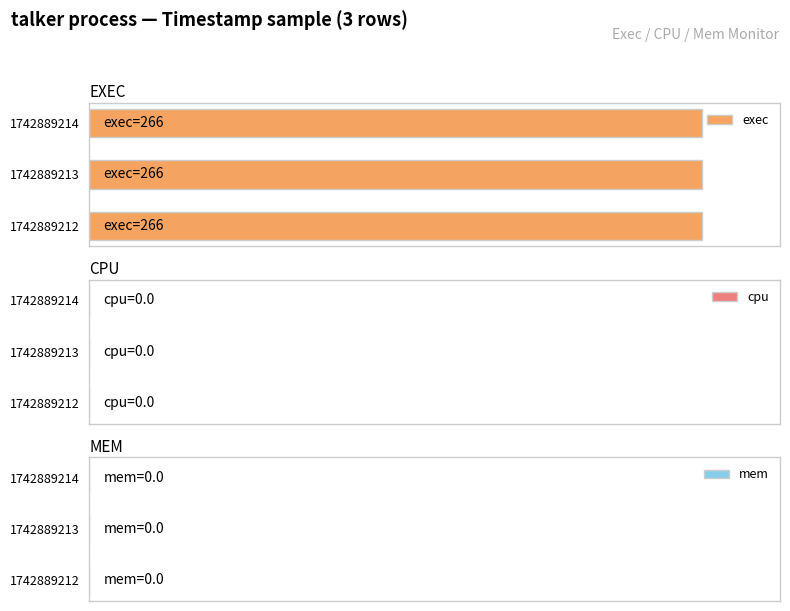

How many categories are shown in the chart?

3